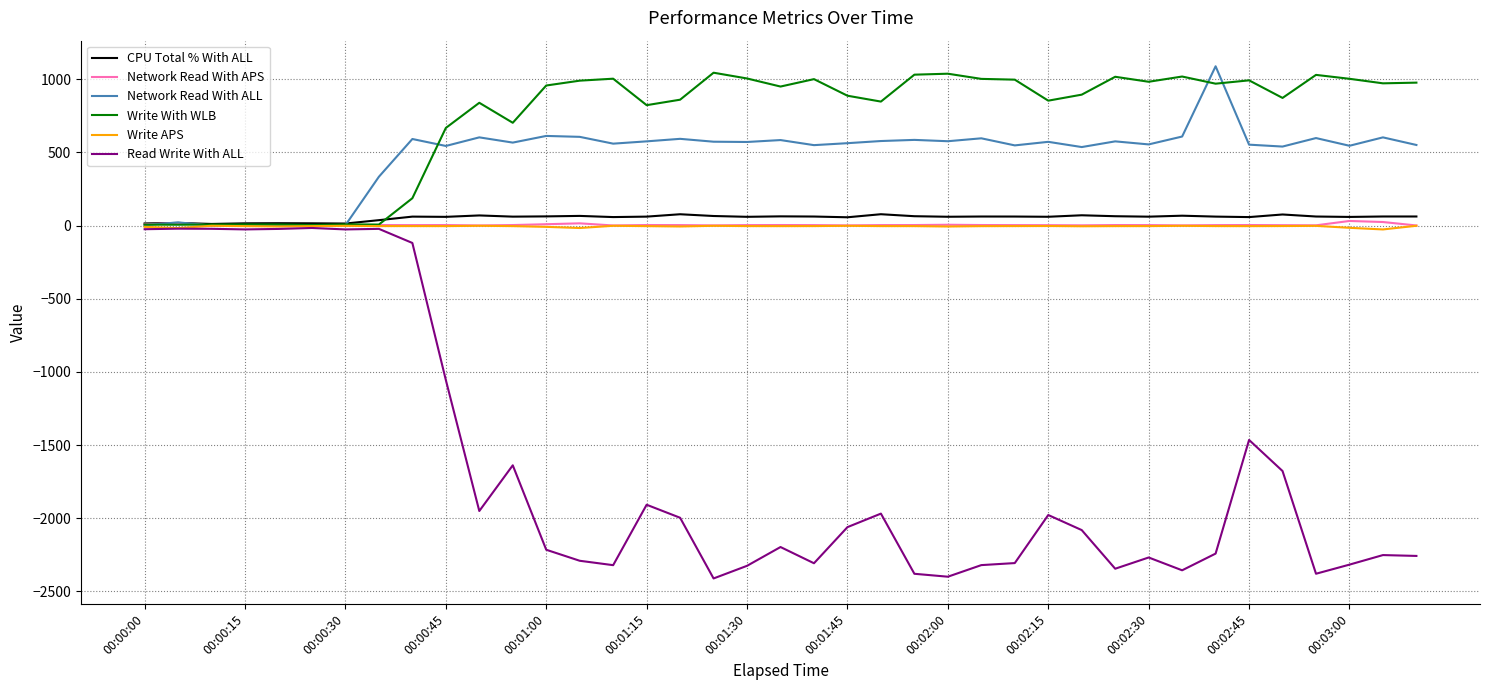

What is the average value of the CPU Total % With ALL series?

54.5